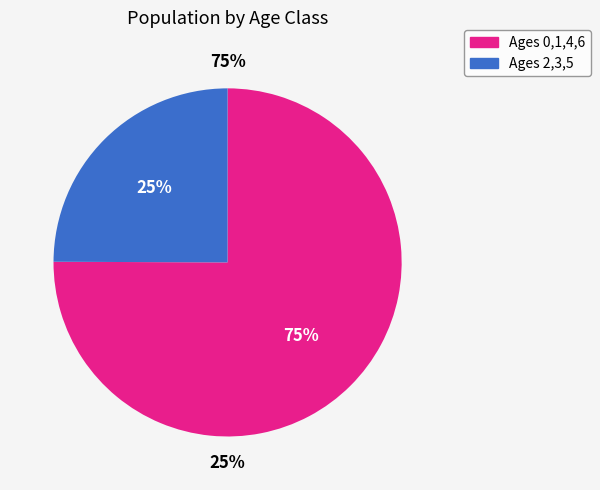

To the nearest percent, what portion does Age 3 represent?

8%